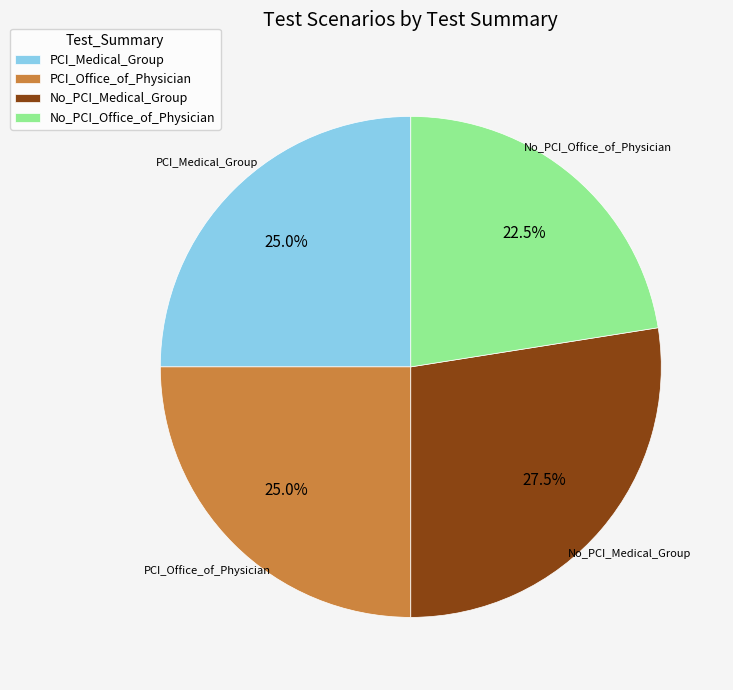

Does any single category account for the majority?

No